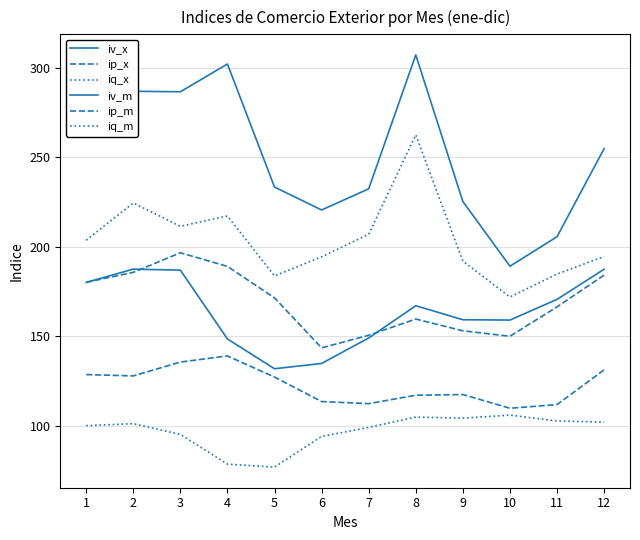

Where is the first local minimum for ip_x?

6